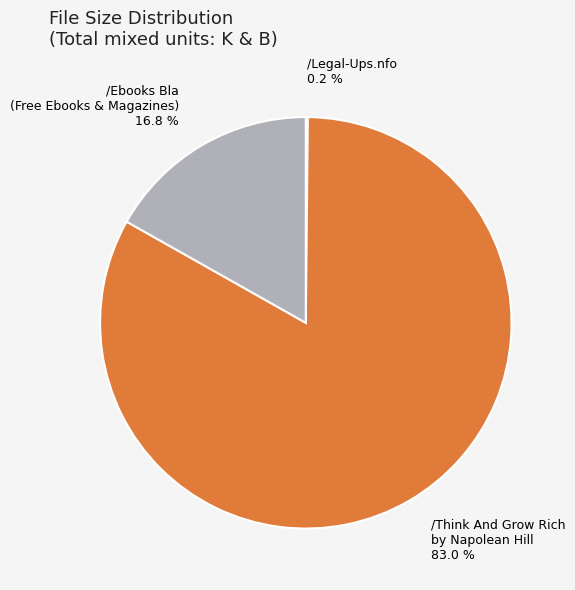

Does /Think And Grow Rich by Napolean Hill account for over 50% of the chart?

Yes